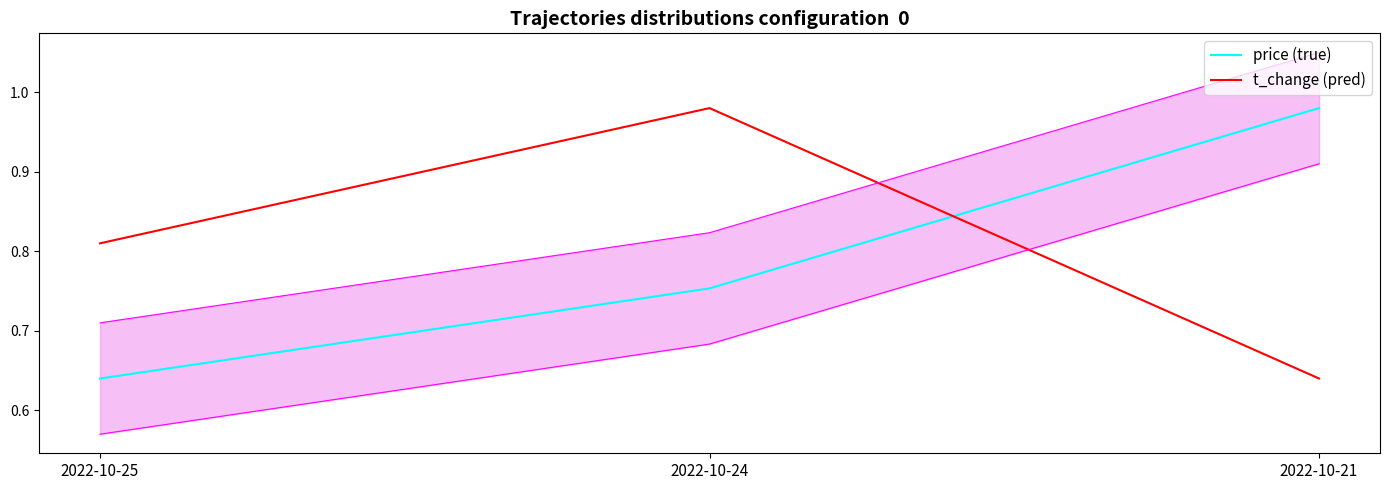

Reading left to right, transcribe all the data shown in this chart.

price (true): 0.6	0.8	1.0
t_change (pred): 0.8	1.0	0.6